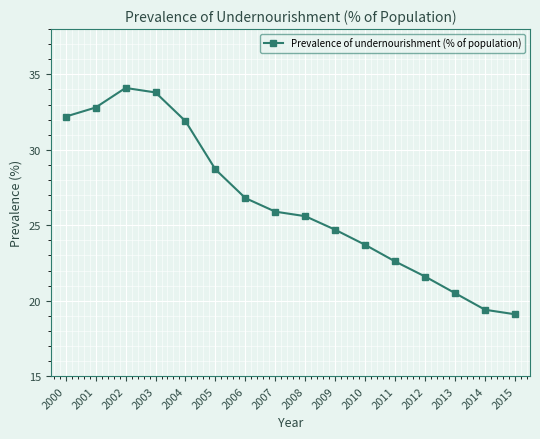

List the labels in order of value, smallest first.

2015, 2014, 2013, 2012, 2011, 2010, 2009, 2008, 2007, 2006, 2005, 2004, 2000, 2001, 2003, 2002